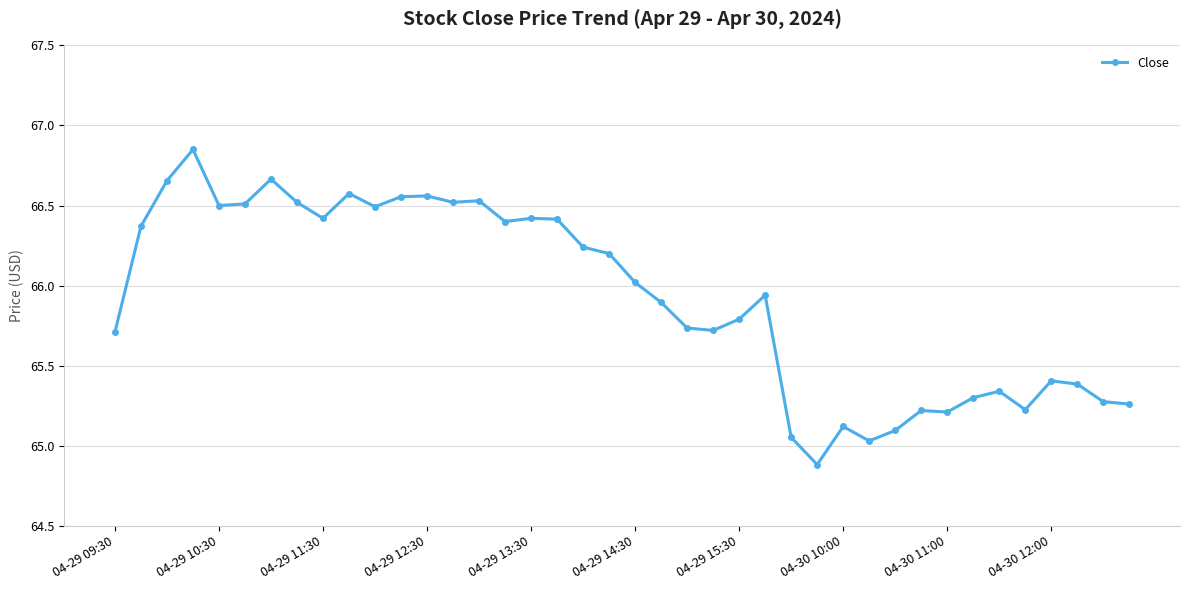

True or false: there are more than 0 points higher than both neighbors.

True